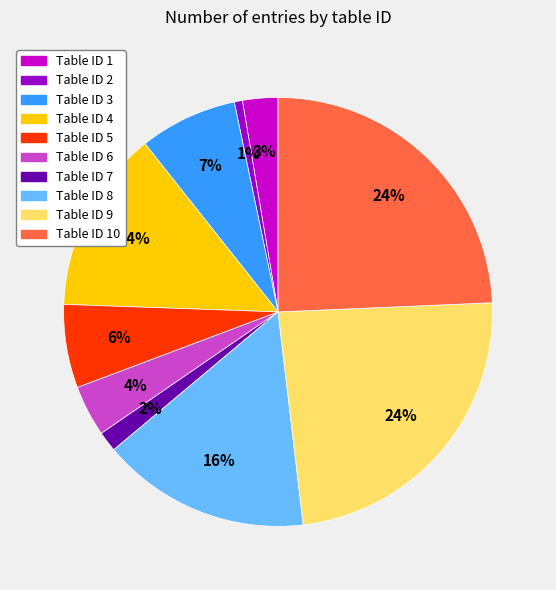

Is there any slice that represents more than half of the pie?

No